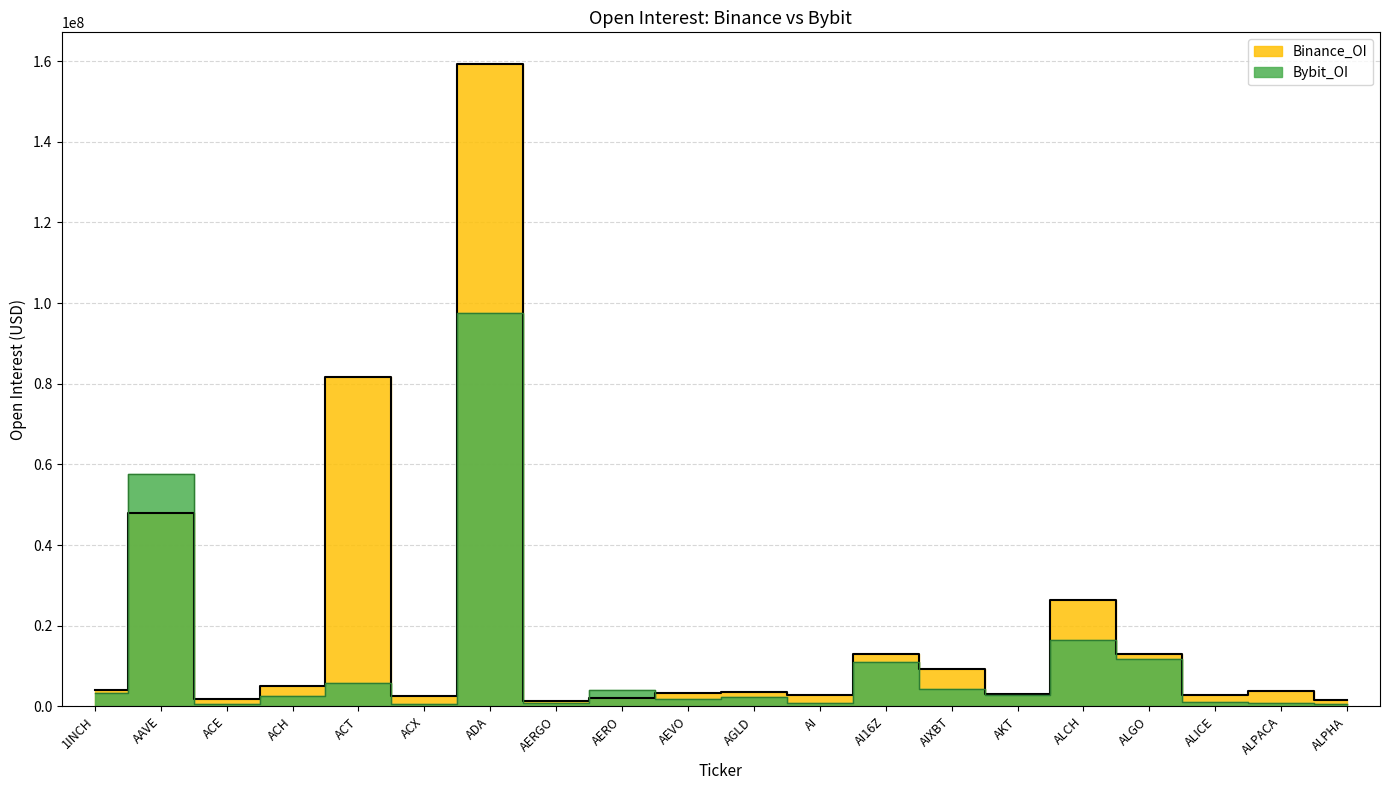

How many interior local valleys does the Bybit_OI series have?

6